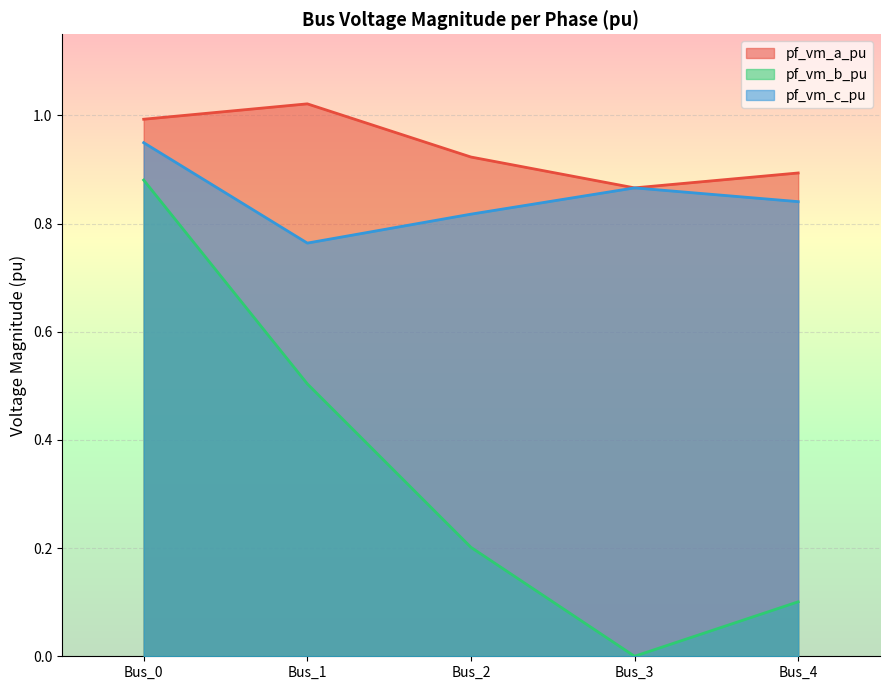

At which label does pf_vm_b_pu reach its minimum?

Bus_3